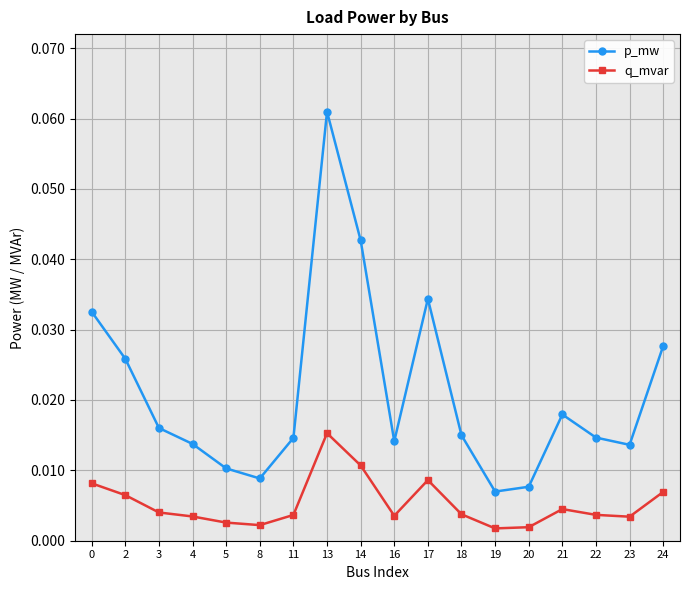

What is the sum of all p_mw values?

0.4